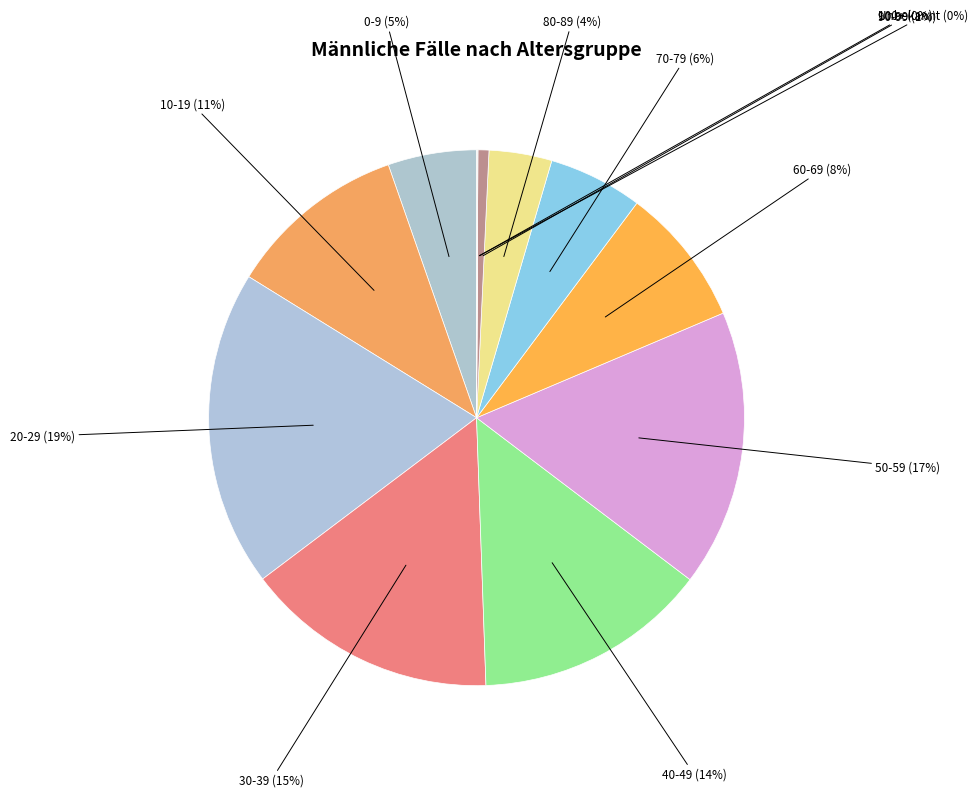

Count the number of slices in the pie.

12